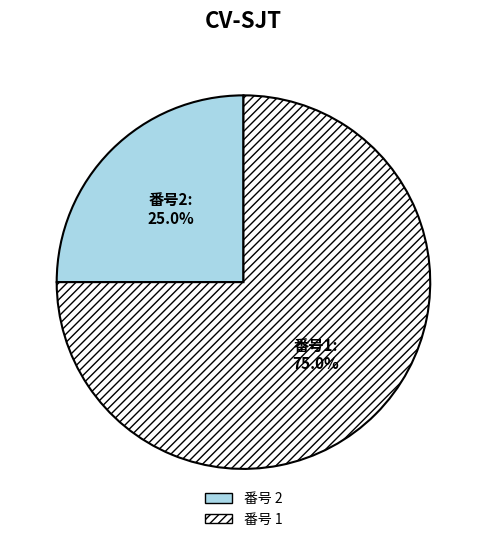

Does any single category account for the majority?

Yes